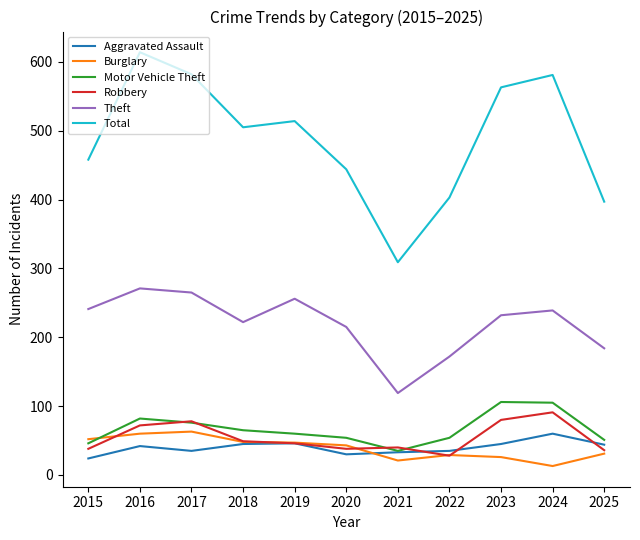

The Motor Vehicle Theft series shows 138 at 2024. True or false?

False